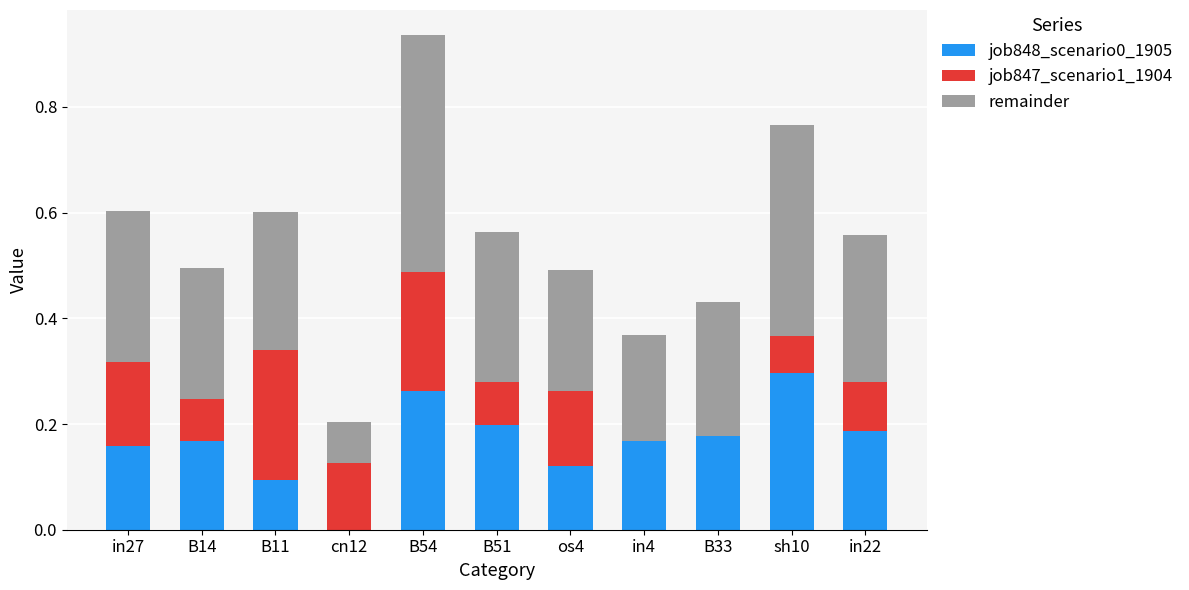

How many job847_scenario1_1904 values are between 0 and 1?

10